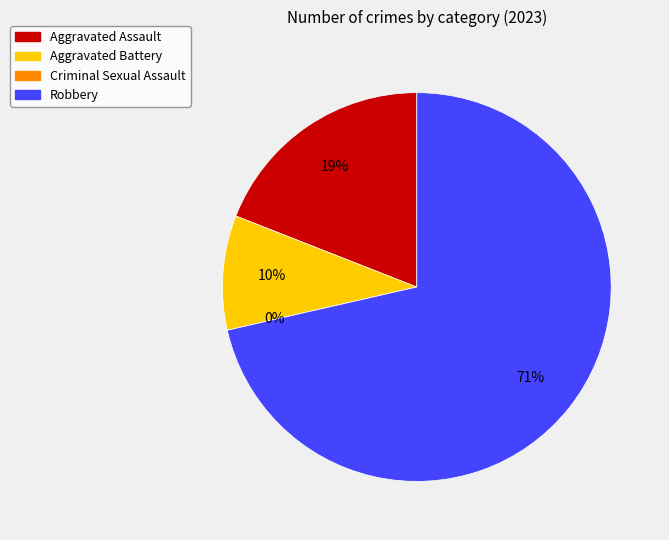

Which slice is the smallest?

Criminal Sexual Assault